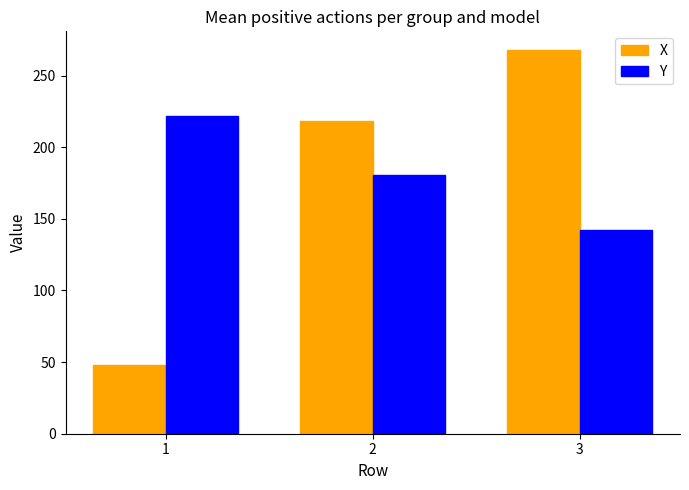

Count the number of categories in the chart.

3